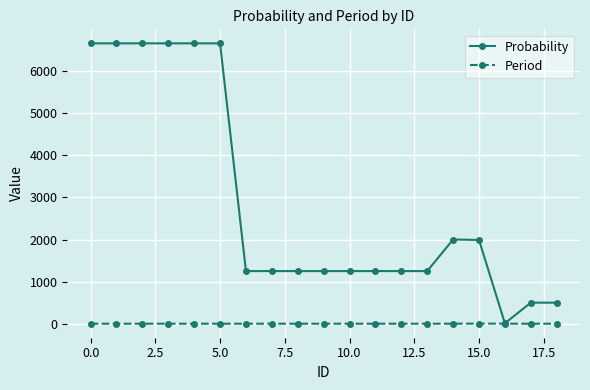

What is the highest value of the Probability series?

6660.0